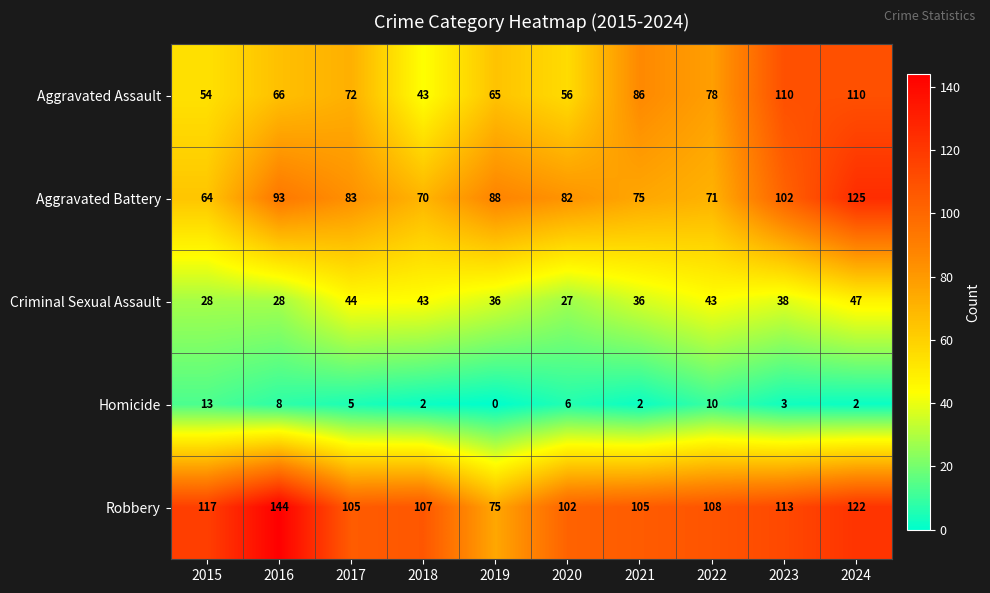

What is the minimum value for Robbery?

75